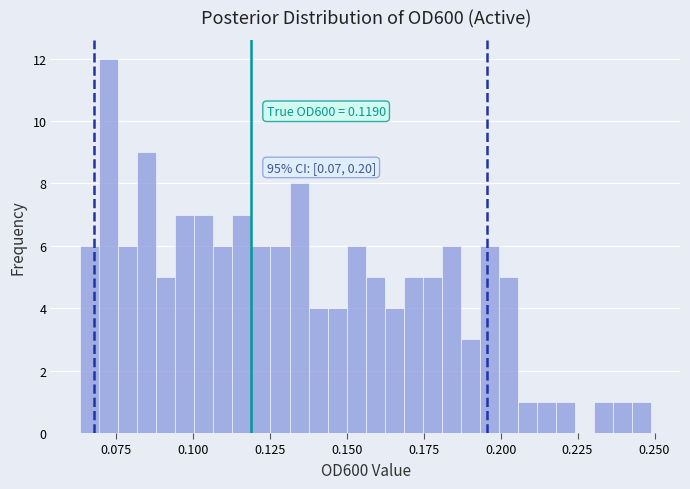

Around what value on the x-axis is the tallest bar? Give the approximate position of its centre, as read against the axis.

0.075